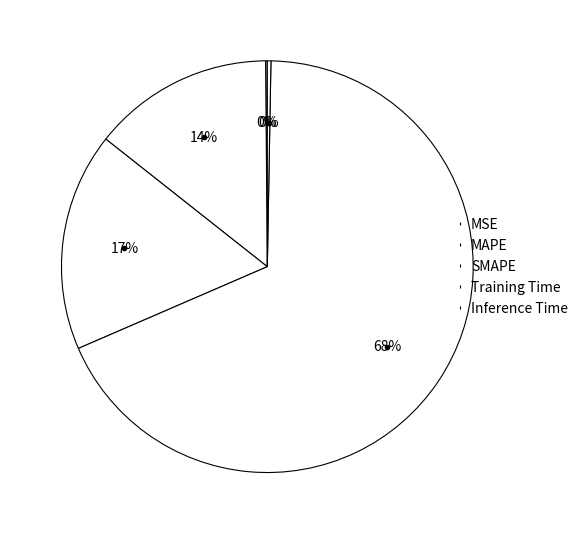

Count the number of slices in the pie.

5